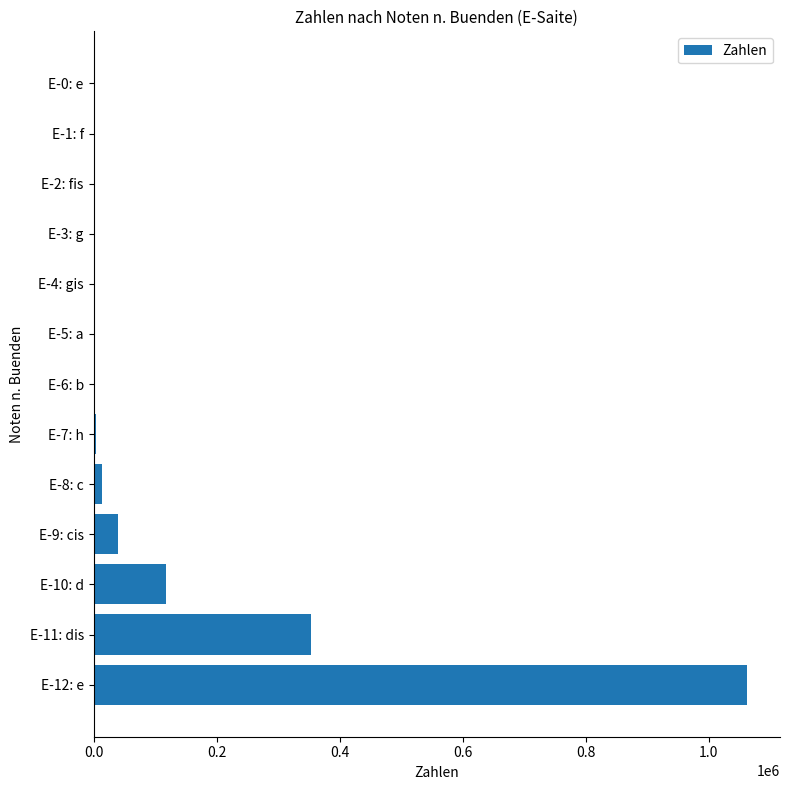

What is the sum of all values?

1594322